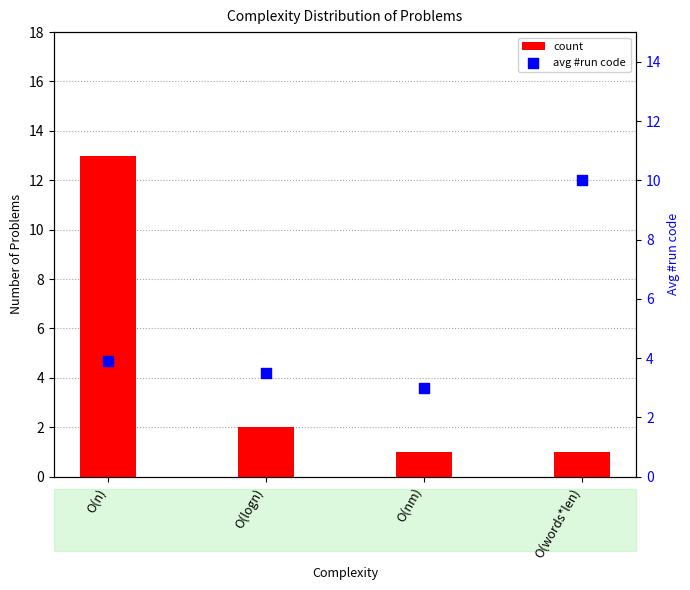

Which series has the largest Y range (max minus min)?

count